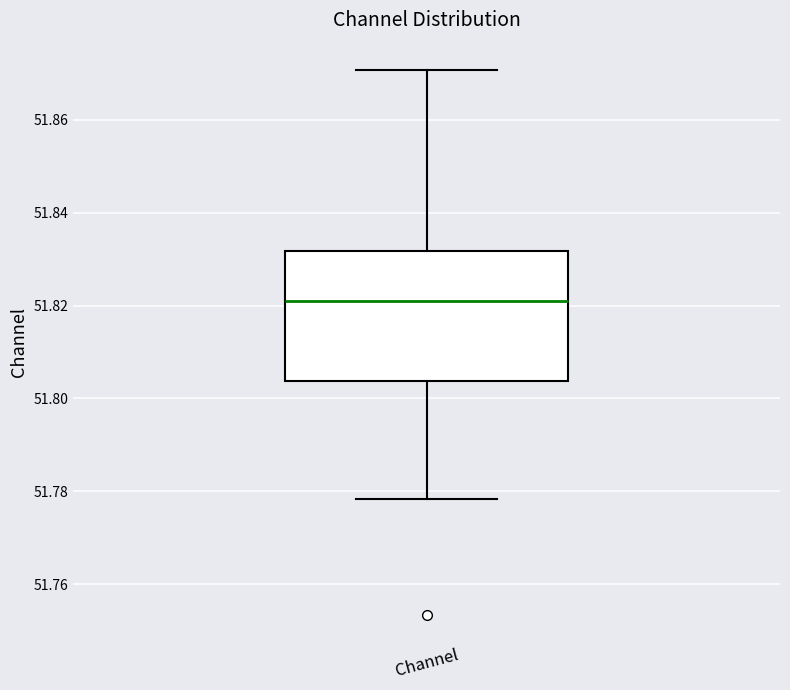

Read this box plot against the y-axis: the position of the median line, the range covered by the box, and the ends of both whiskers. The values are not printed on the chart, so give them approximately, as read against the axis.

median 51.820, box 51.804 to 51.832, whiskers 51.778 to 51.870